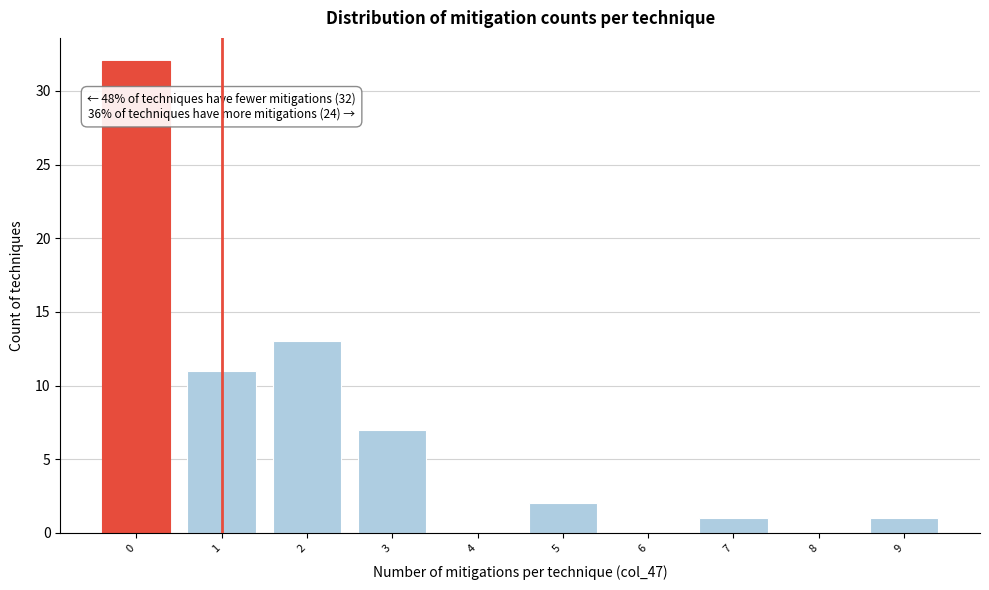

Reading left to right, extract all data points from this chart.

0=32	1=11	2=13	3=7	4=0	5=2	6=0	7=1	8=0	9=1